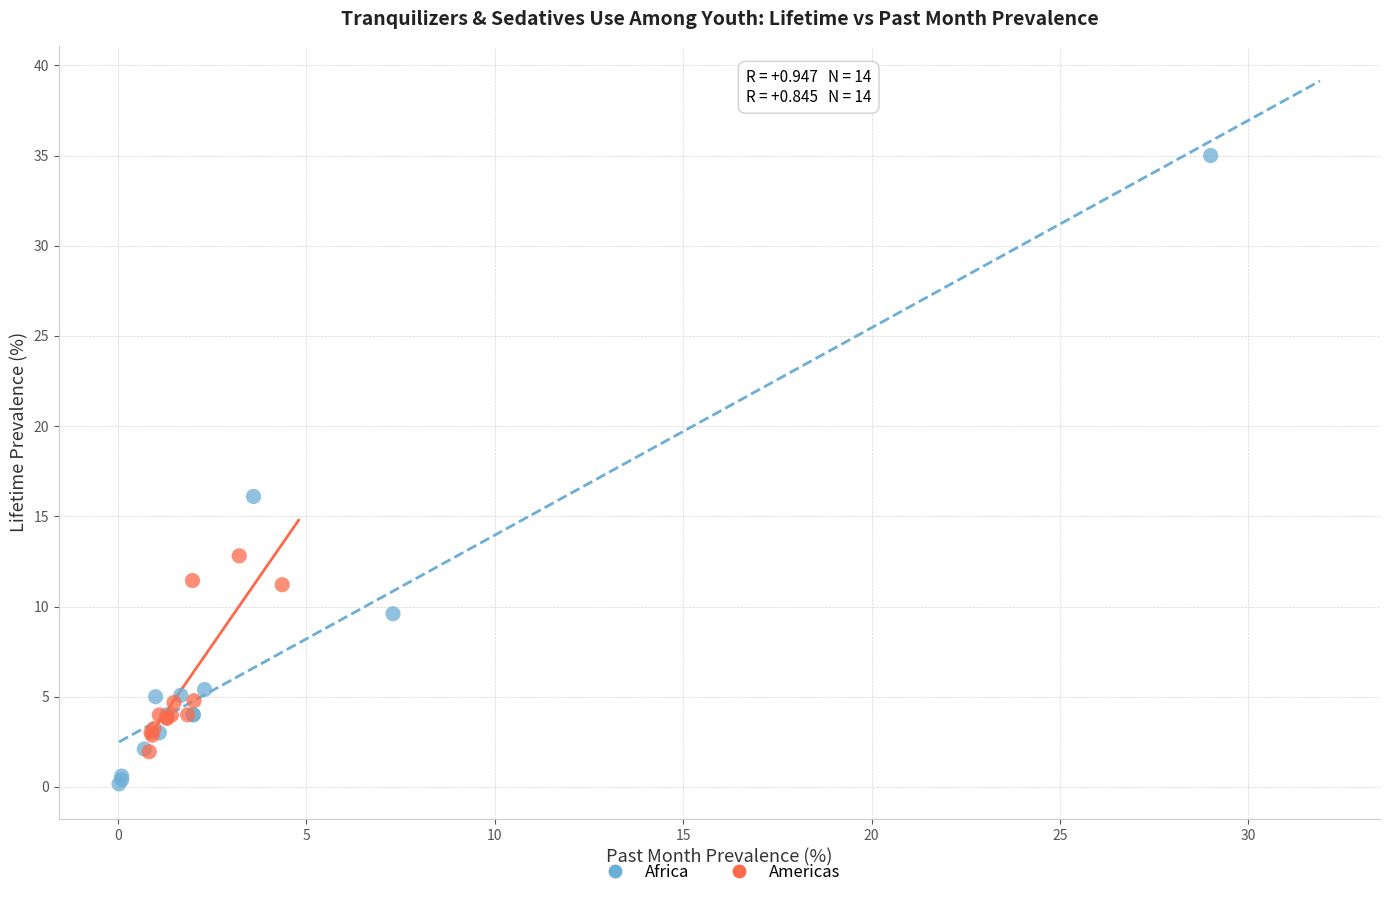

Which series reaches the maximum Y coordinate?

Africa